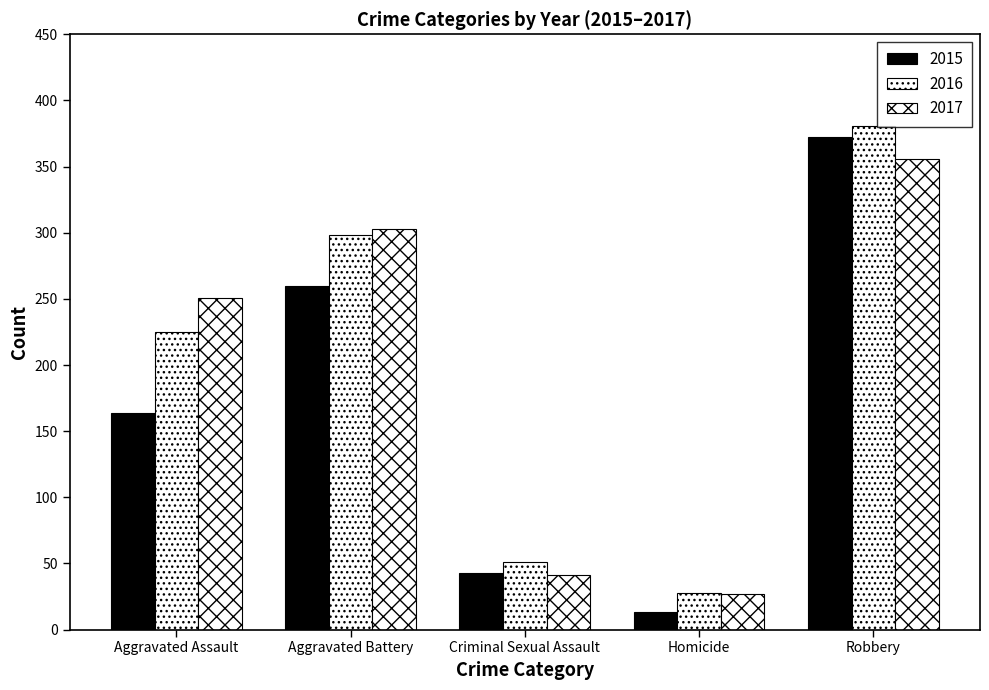

How many data points in 2015 are less than 164?

2